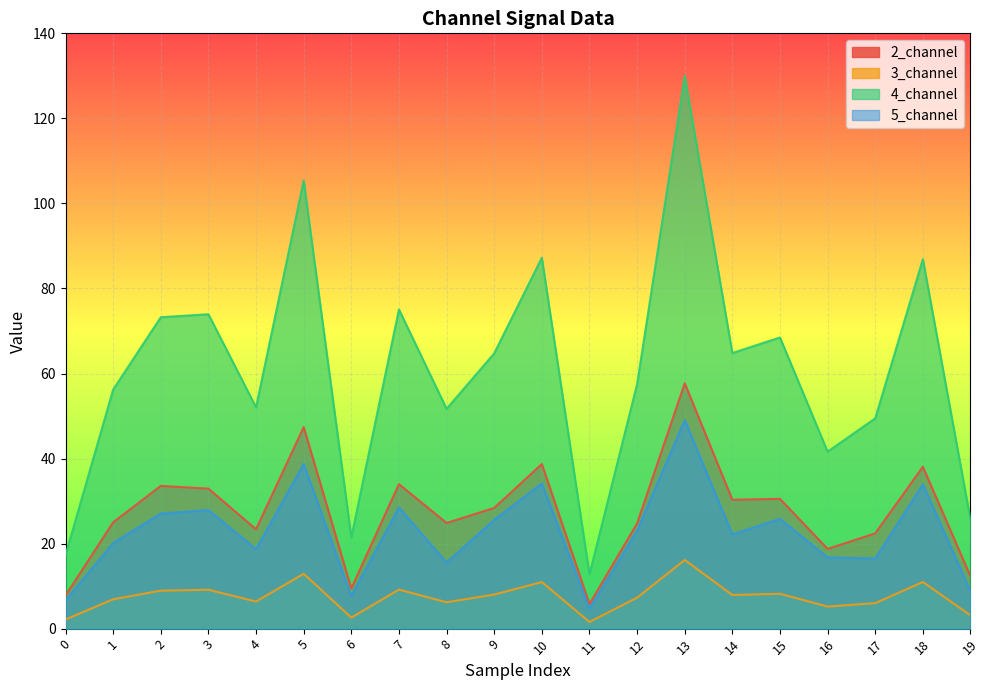

Read the 5_channel value at 15.

25.8